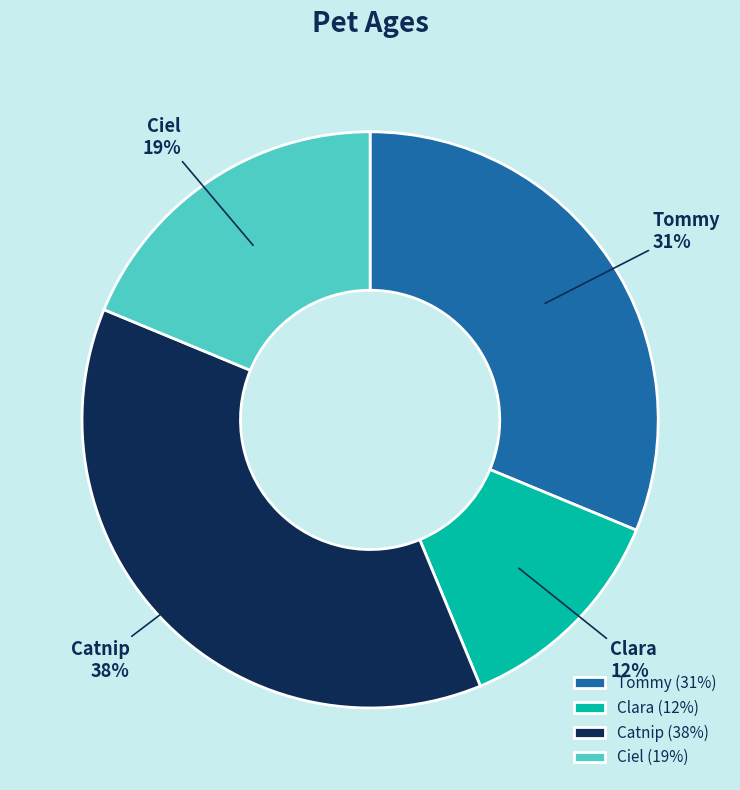

The Clara slice represents 12% of the pie. True or false?

True